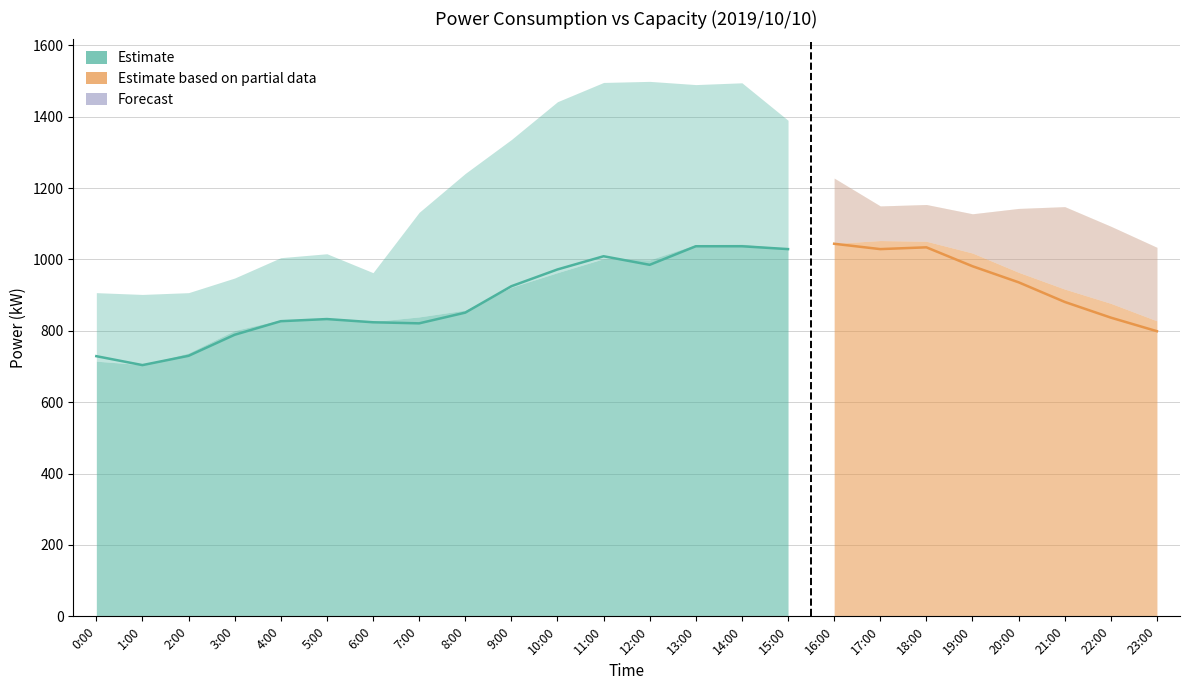

How many data points in capacity_kW are less than 1148?

12